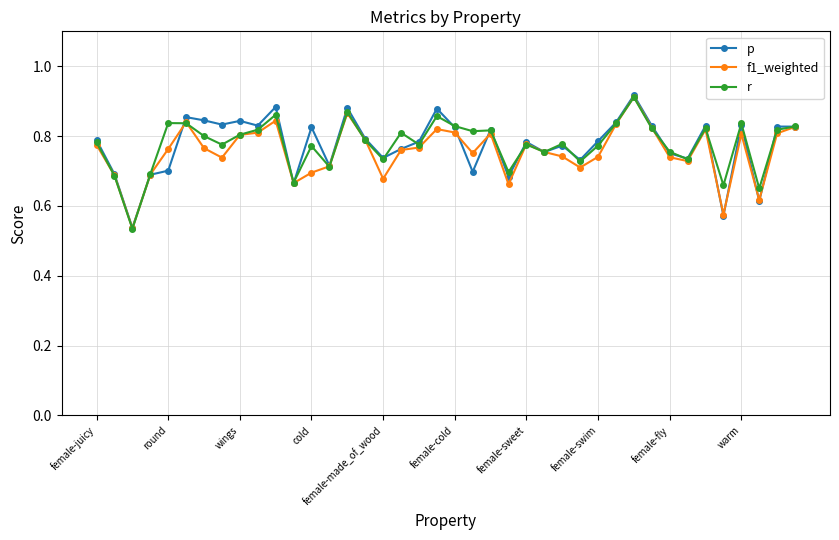

At how many categories does at least one series exceed 0?

40